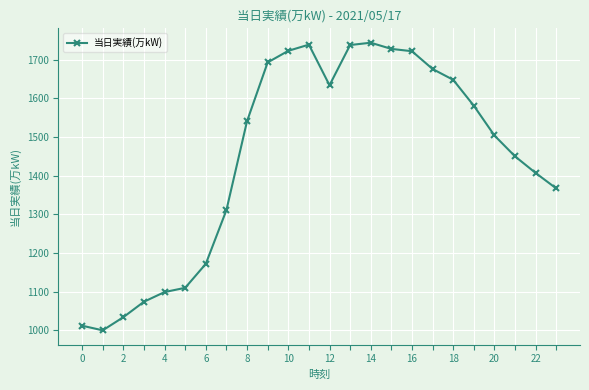

What is the average value?

1446